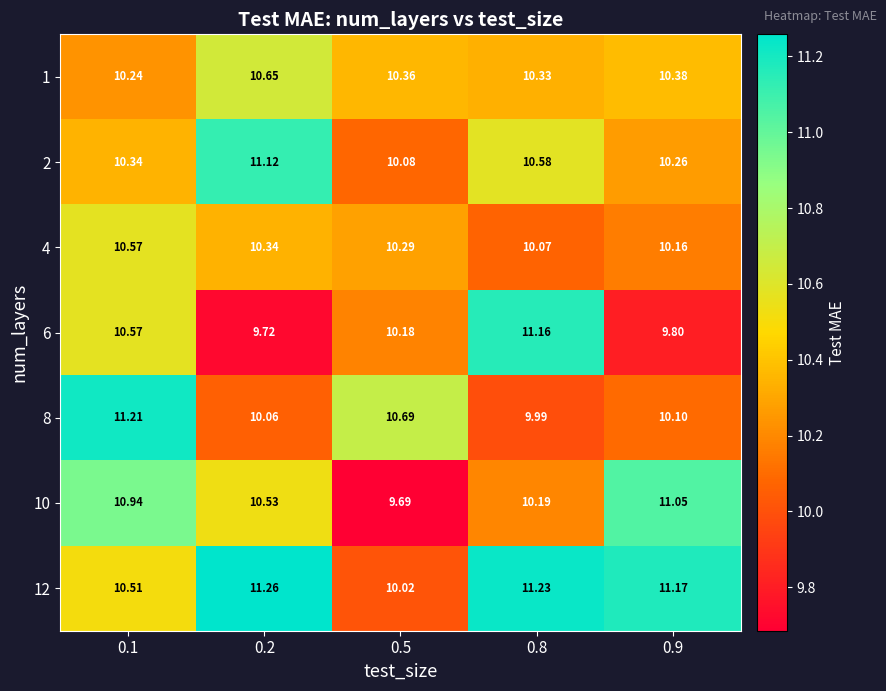

Which series has the largest total across all categories?

12